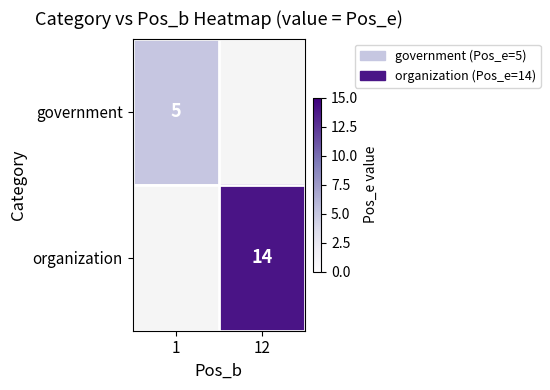

Count the number of data series in this chart.

2